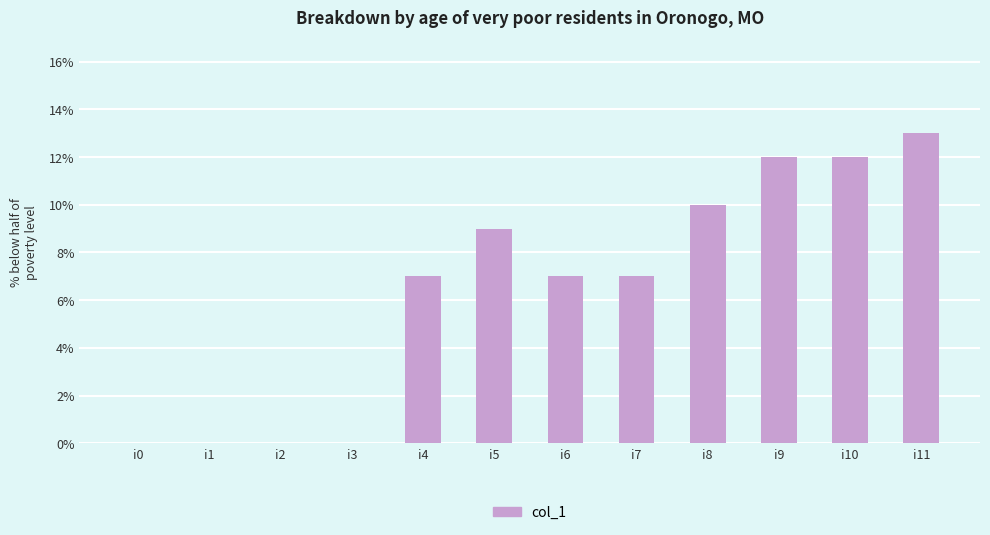

Is it true that the value at i10 is 12?

True